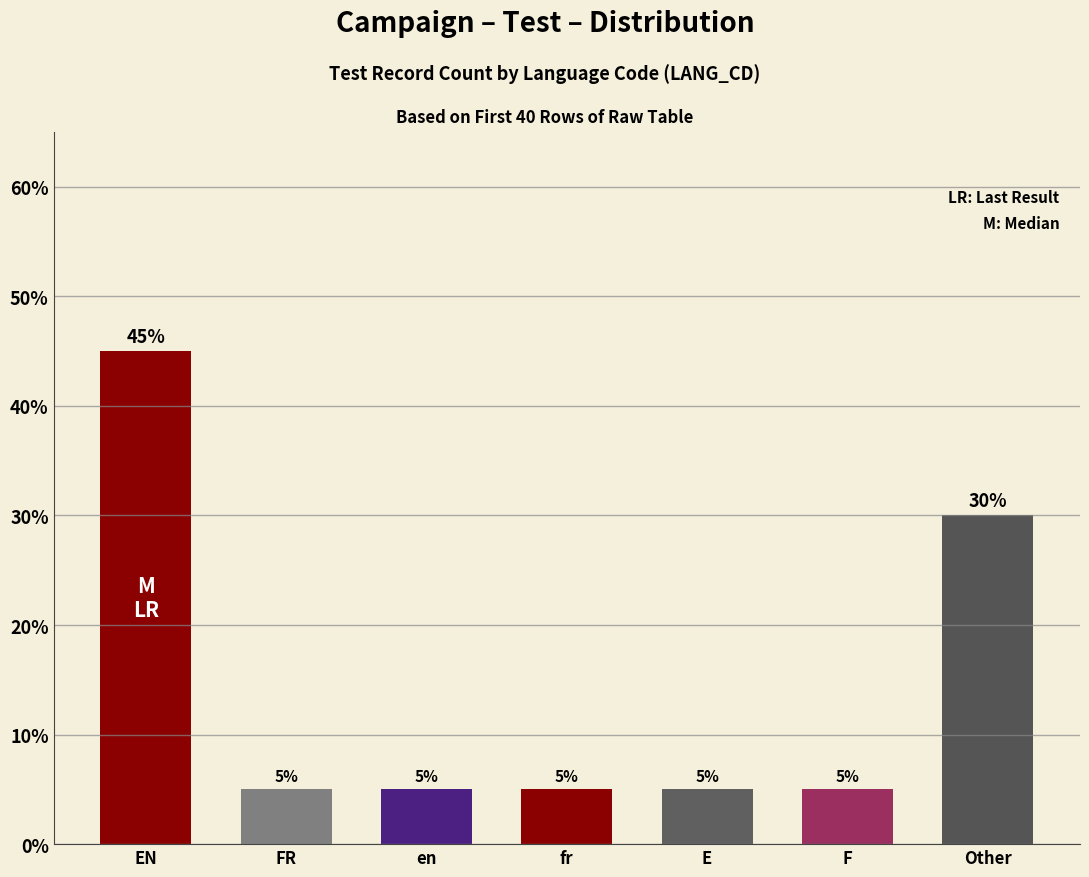

The chart shows a value of 6 at Other. True or false?

False